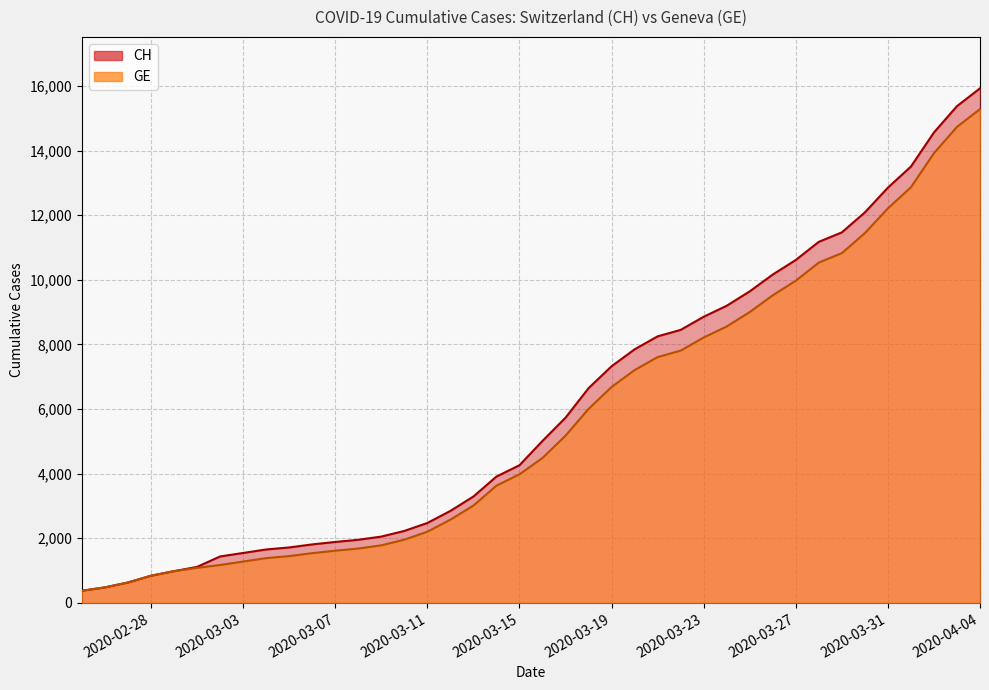

Rank the series by their average value, from highest to lowest.

CH, GE